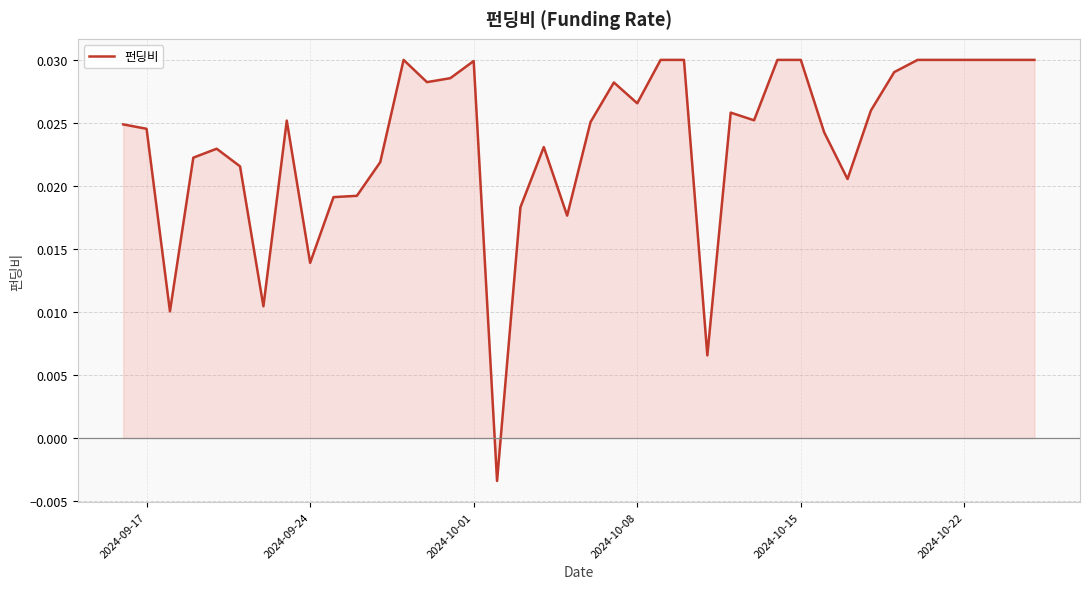

How many lines are shown in the chart?

1